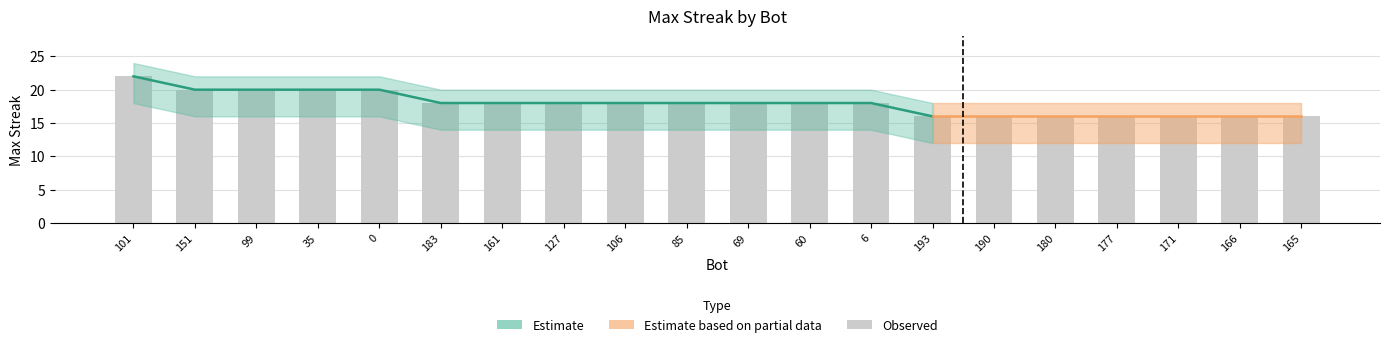

Between 69 and 193, which is larger?

69